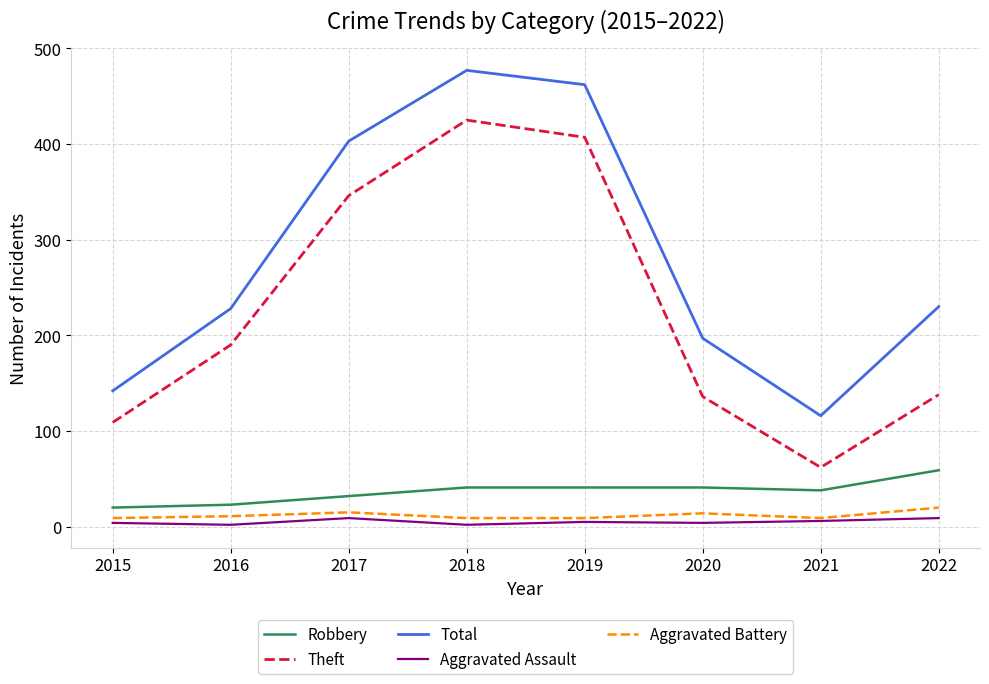

What is the maximum value for Theft?

425